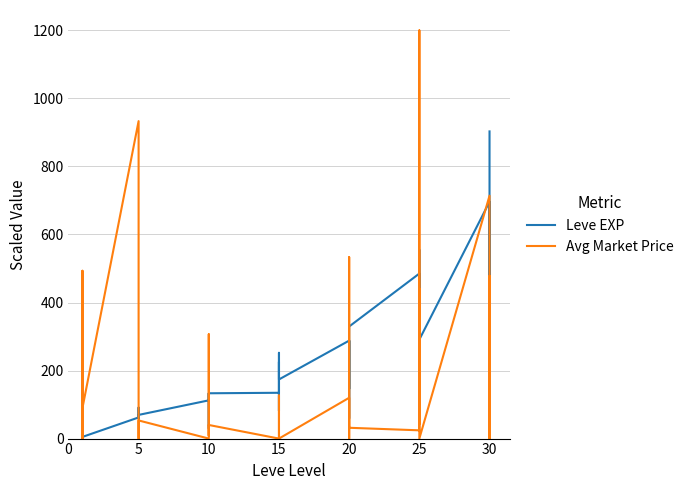

What is the value of the Leve EXP point at the 12th from the left?

69.6